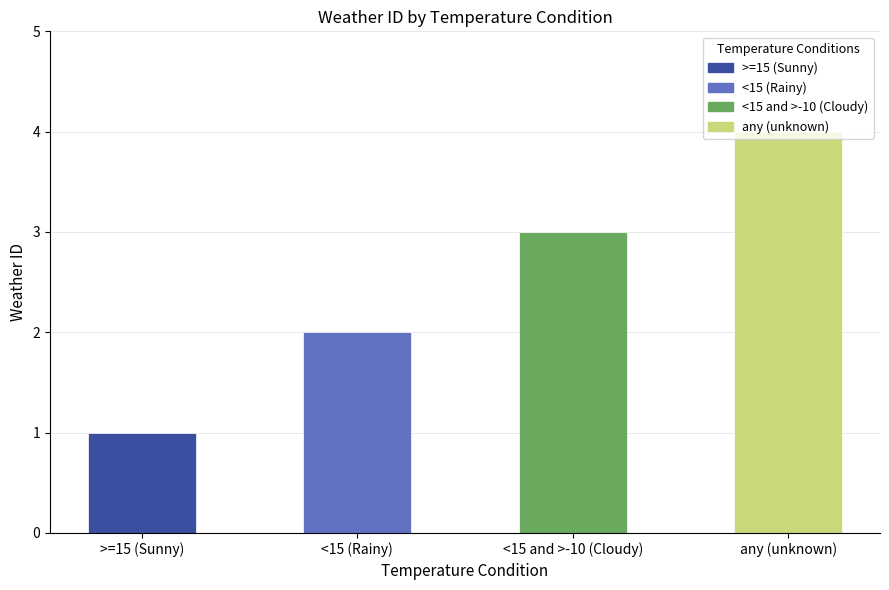

What is the value of the 4th bar from the left?

4